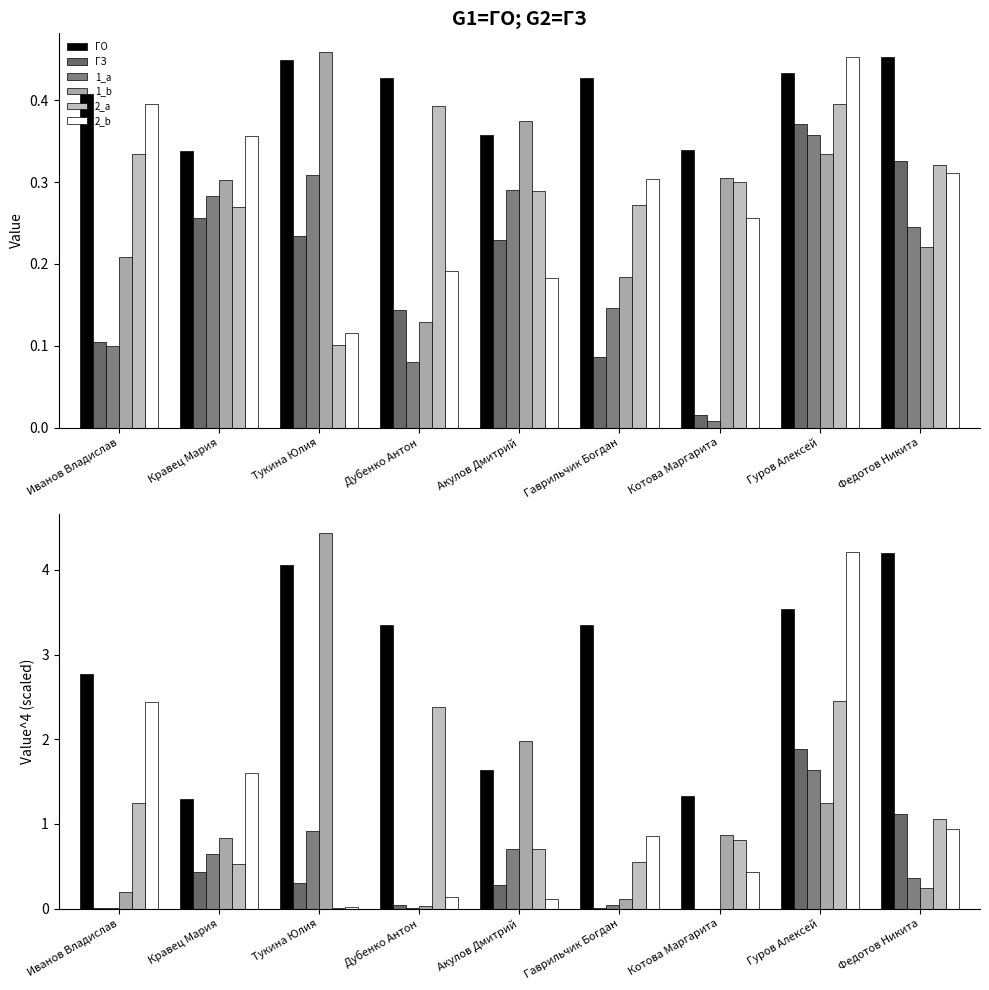

What is the sum of the 2_b values at Гаврильчик Богдан and Дубенко Антон?

1.0